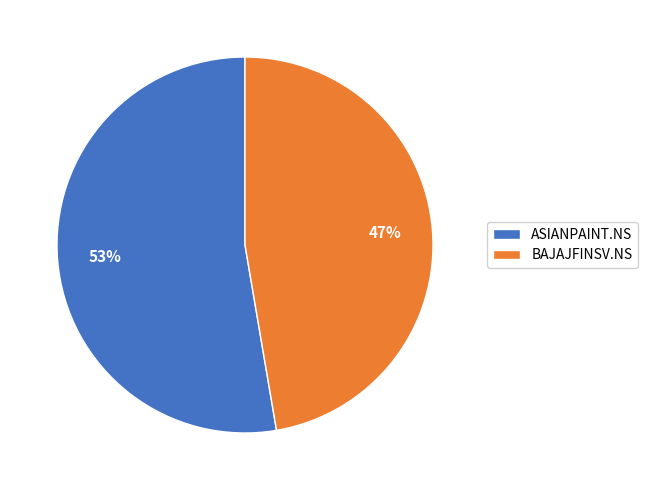

To the nearest percent, what portion does ASIANPAINT.NS represent?

53%